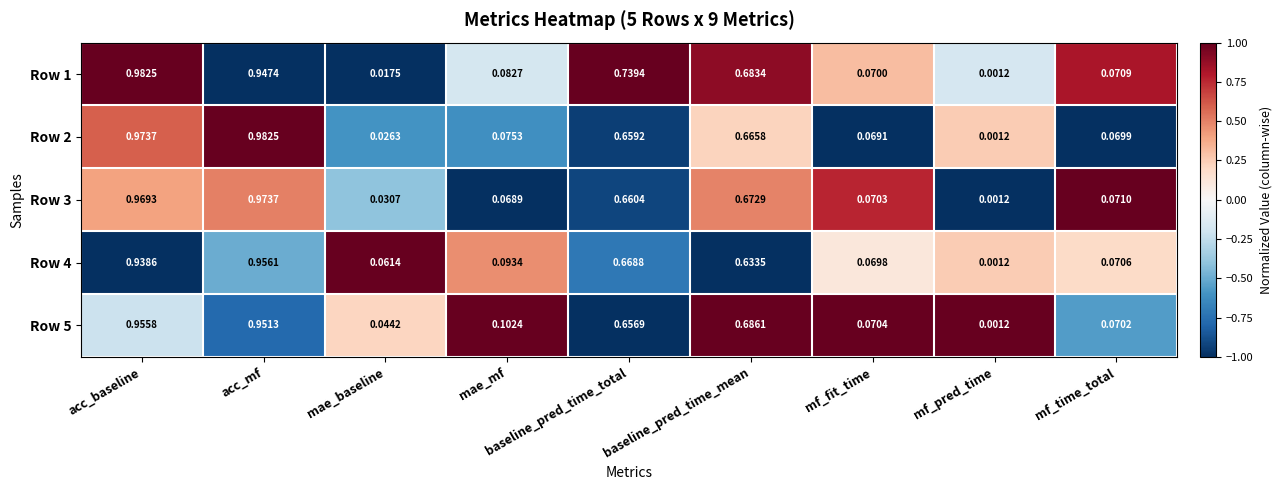

At which label is Row 4 closest to 0?

mf_pred_time